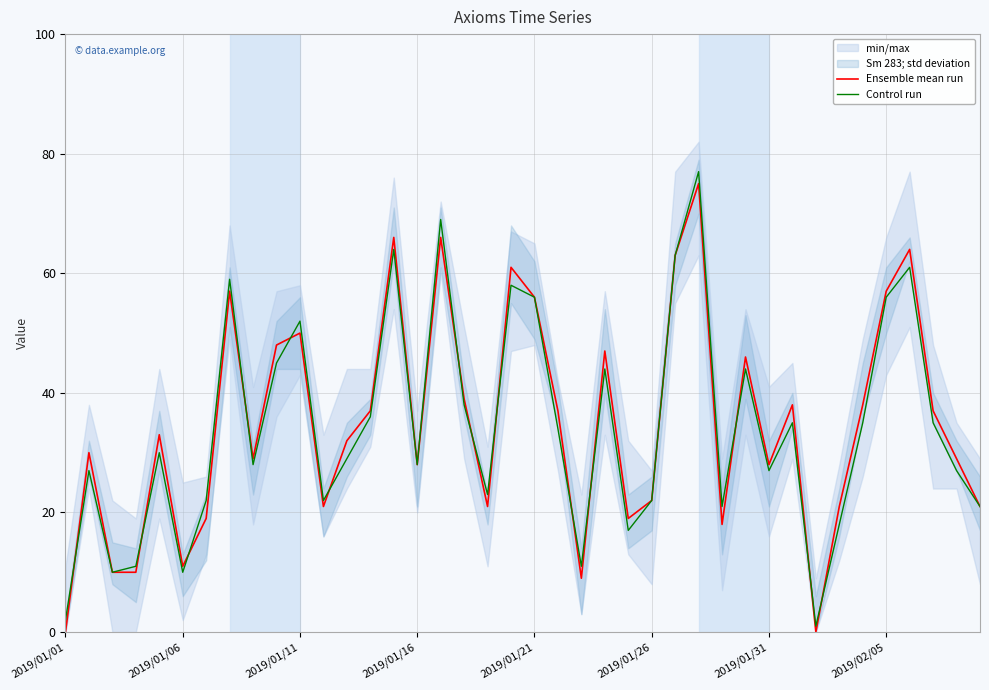

True or false: Ensemble mean run has a value of 92 at 2019/02/05.

False